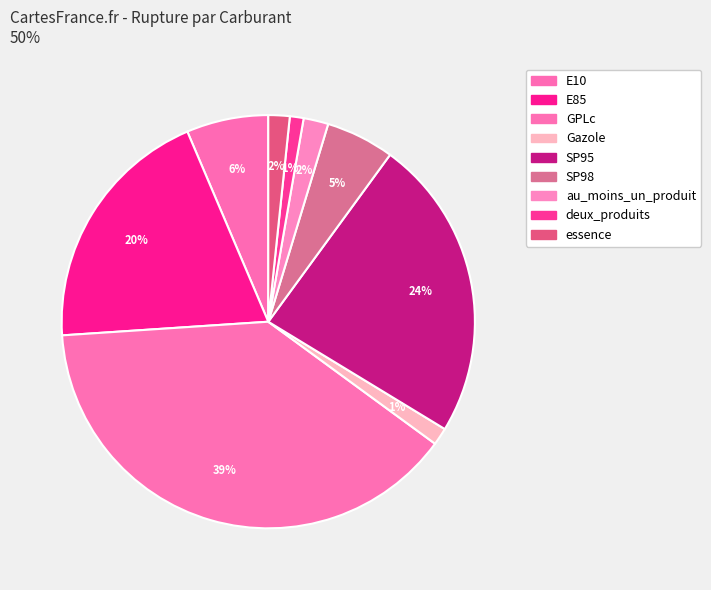

Which slice is the smallest?

deux_produits